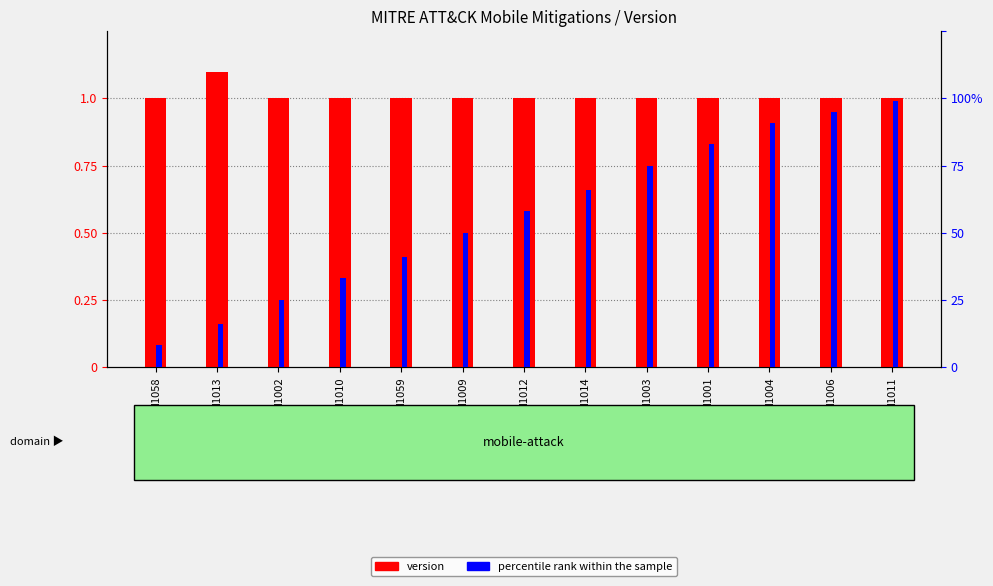

The value of version at M1001 is 1.0. True or false?

True